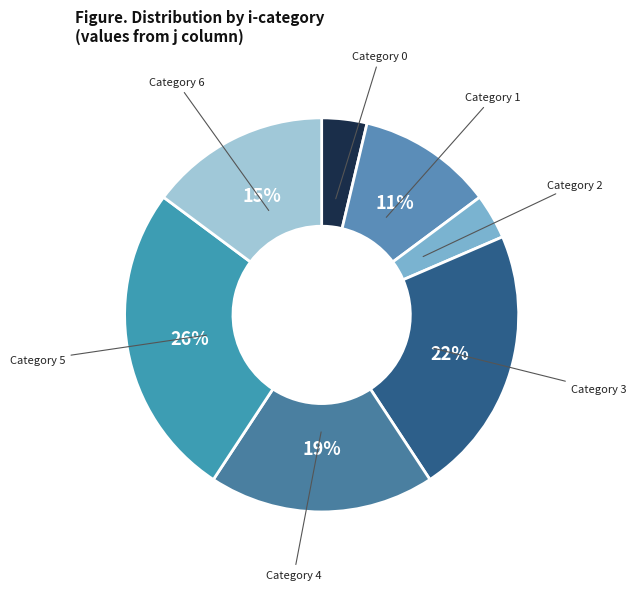

What is the ratio of the value at Category 5 to the value at Category 3?

1.2